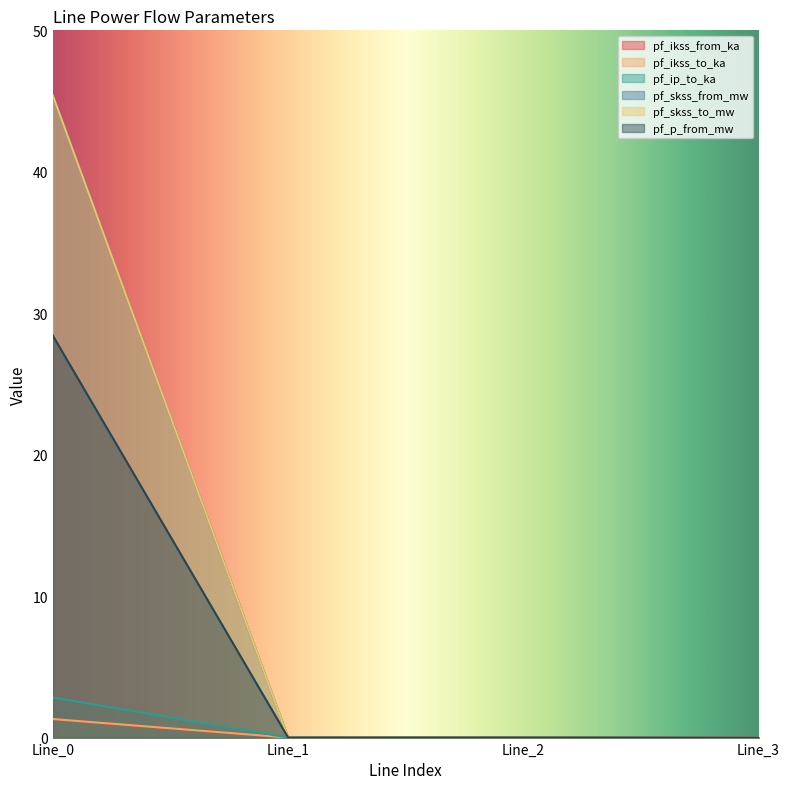

Reading right to left, extract all data points from this chart.

pf_ikss_from_ka: Line_3=0.0	Line_2=0.0	Line_1=0.0	Line_0=1.3
pf_ikss_to_ka: Line_3=0.0	Line_2=0.0	Line_1=0.0	Line_0=1.3
pf_ip_to_ka: Line_3=0.0	Line_2=0.0	Line_1=0.0	Line_0=2.8
pf_skss_from_mw: Line_3=0.0	Line_2=0.0	Line_1=0.0	Line_0=45.4
pf_skss_to_mw: Line_3=0.0	Line_2=0.0	Line_1=0.0	Line_0=45.4
pf_p_from_mw: Line_3=0.0	Line_2=0.0	Line_1=0.0	Line_0=28.4